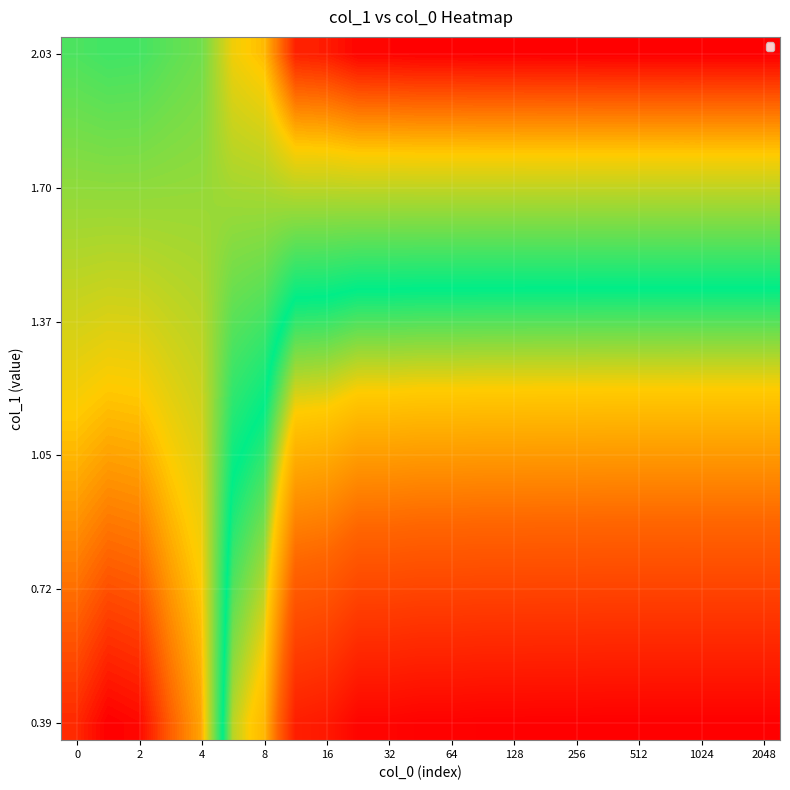

At how many categories does at least one series exceed 0?

23